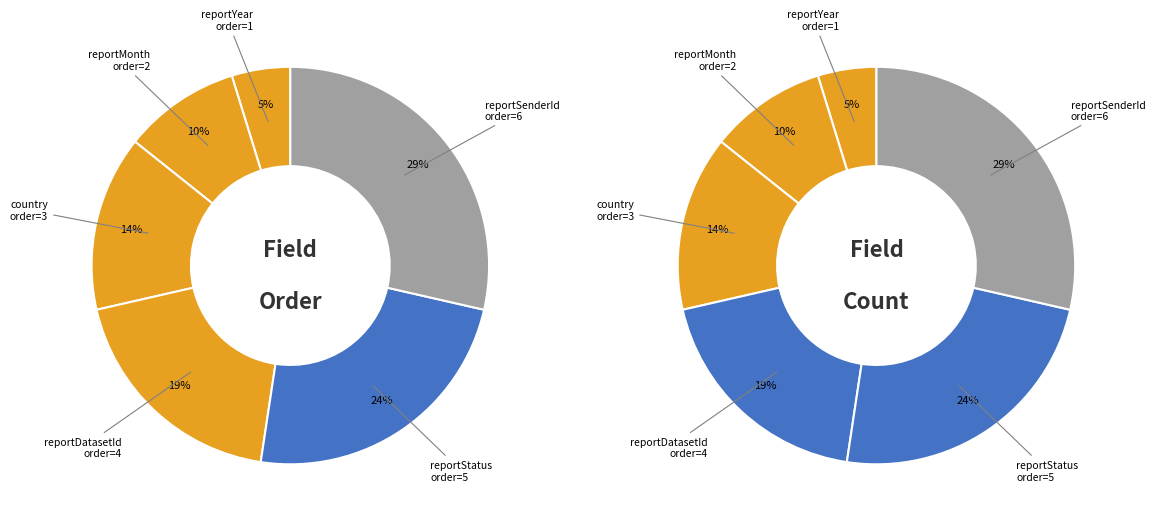

Which has a higher value, reportSenderId or country?

reportSenderId